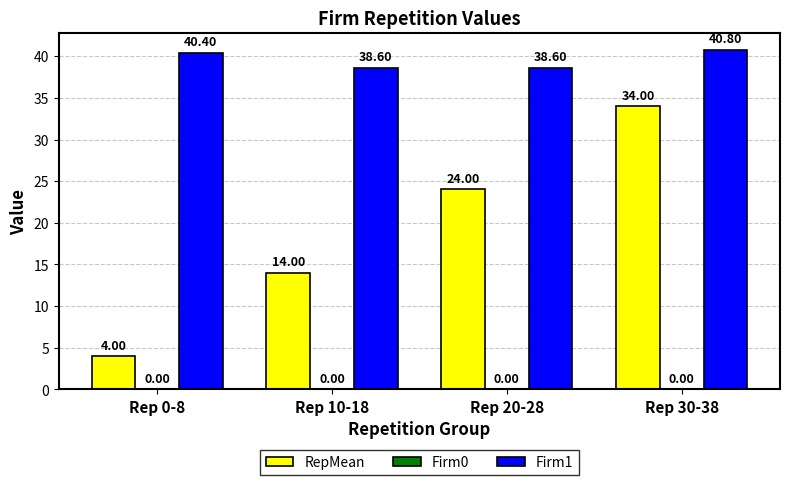

How many RepMean values are between 14 and 34?

3